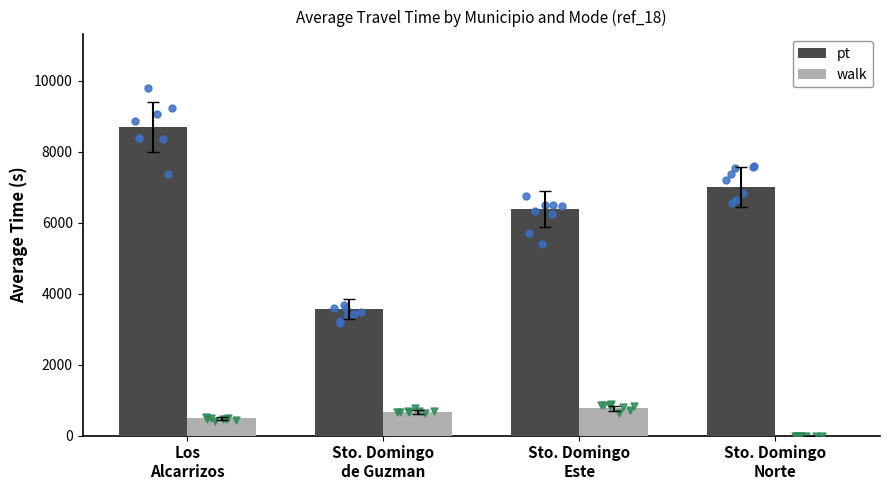

What are all the series names shown in the legend?

pt, walk